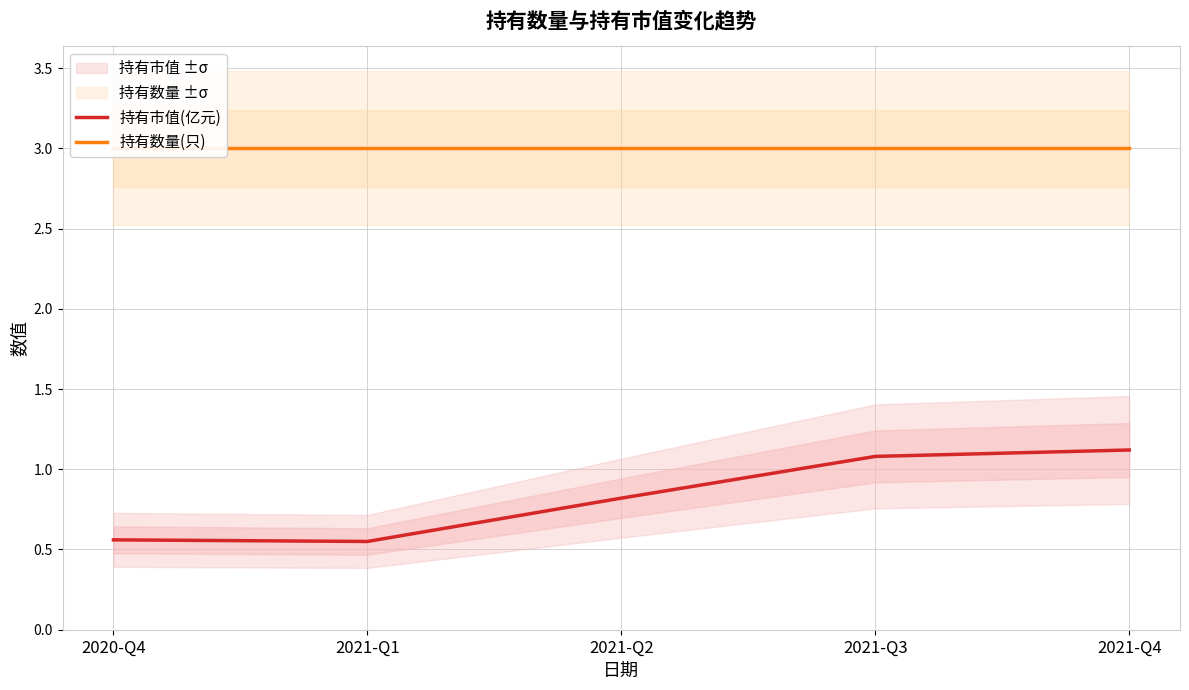

The value of 持有市值(亿元) at 2021-Q3 is 1.1. True or false?

True